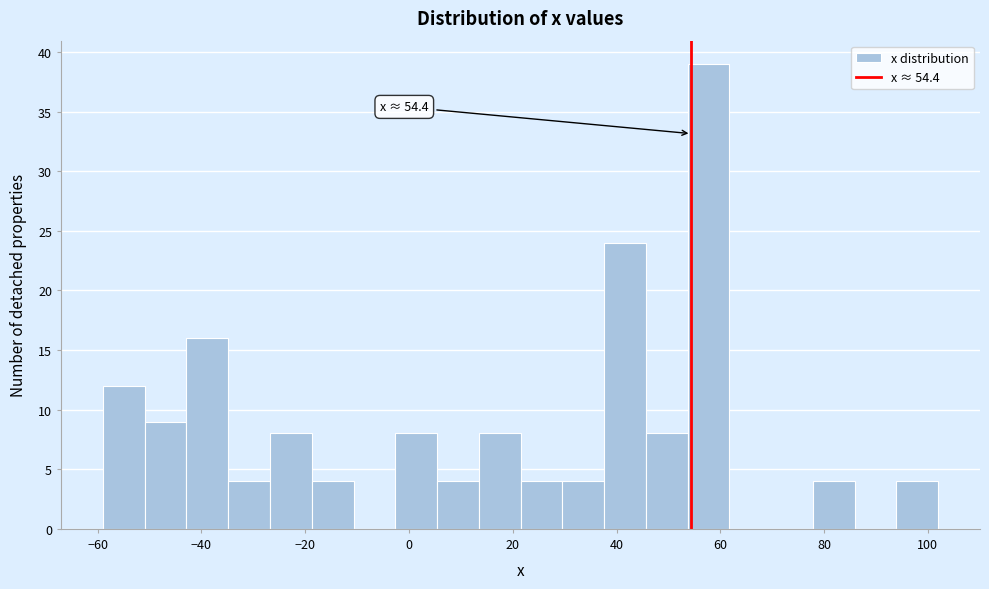

Which range on the x-axis has the tallest bar?

54 to 62